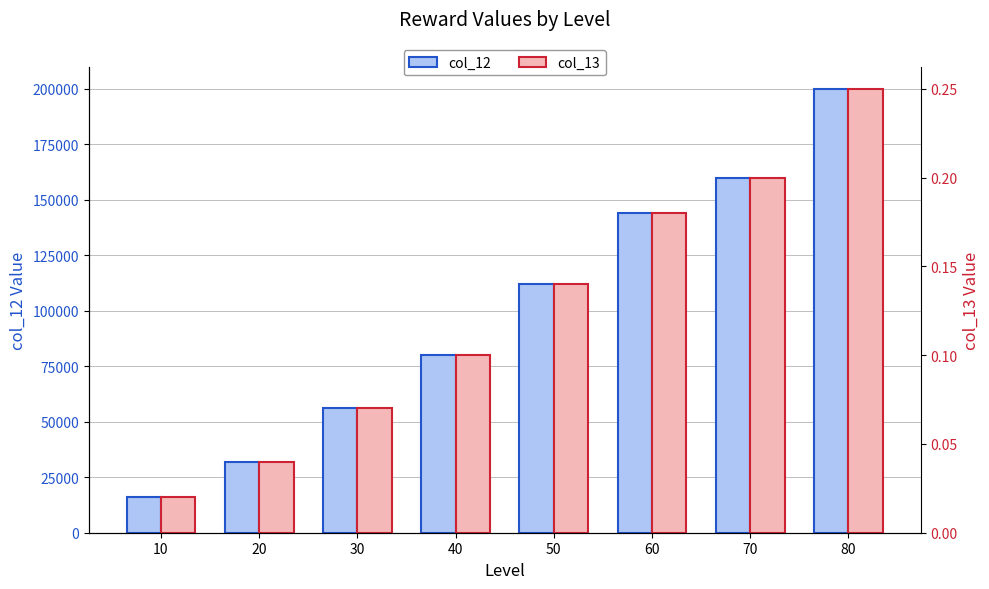

Which series has the largest total across all categories?

col_12